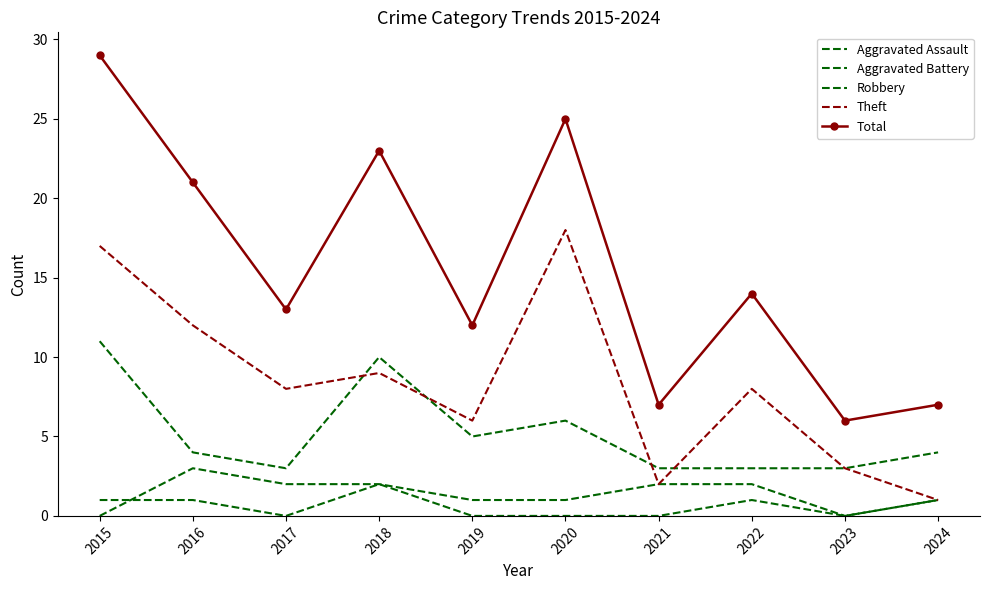

Where is the first local minimum for Theft?

2017